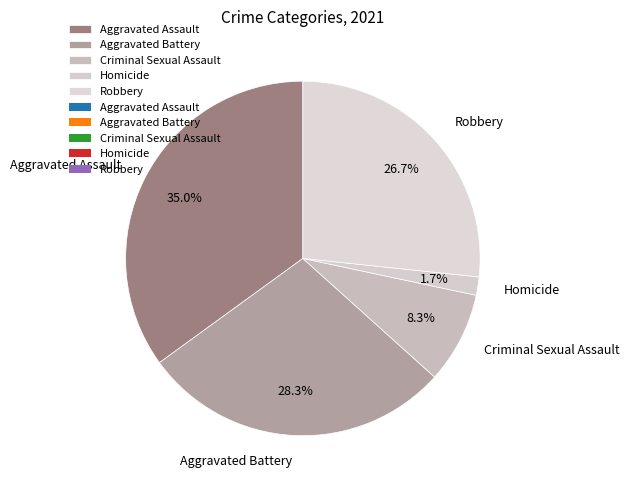

Is it true that Homicide is 2% of the pie?

True